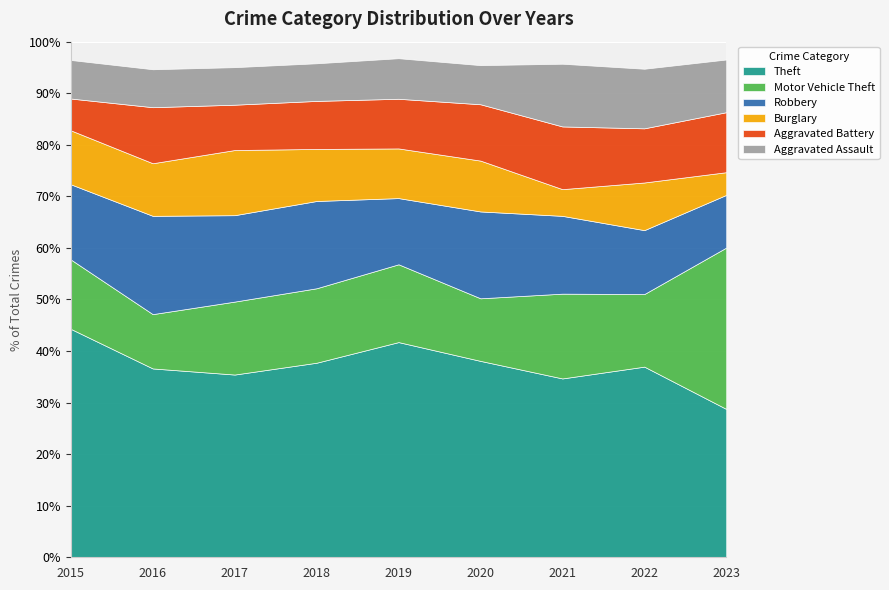

Reading left to right, list all the values displayed in this chart.

Theft: 2015=237	2016=219	2017=258	2018=243	2019=260	2020=251	2021=154	2022=176	2023=183
Motor Vehicle Theft: 2015=72	2016=63	2017=103	2018=93	2019=94	2020=80	2021=73	2022=67	2023=199
Robbery: 2015=78	2016=114	2017=122	2018=109	2019=80	2020=111	2021=67	2022=59	2023=65
Burglary: 2015=56	2016=61	2017=92	2018=65	2019=60	2020=65	2021=23	2022=44	2023=28
Aggravated Battery: 2015=33	2016=65	2017=64	2018=60	2019=60	2020=72	2021=54	2022=50	2023=74
Aggravated Assault: 2015=40	2016=44	2017=53	2018=47	2019=49	2020=50	2021=54	2022=55	2023=65